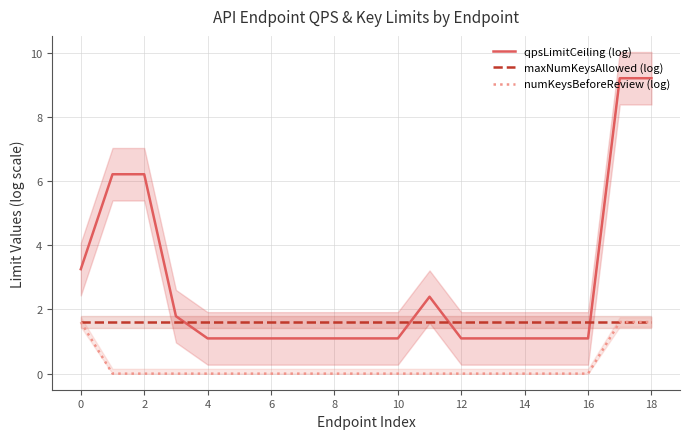

What is the sum of the qpsLimitCeiling (log) values at 14 and 6?

2.2